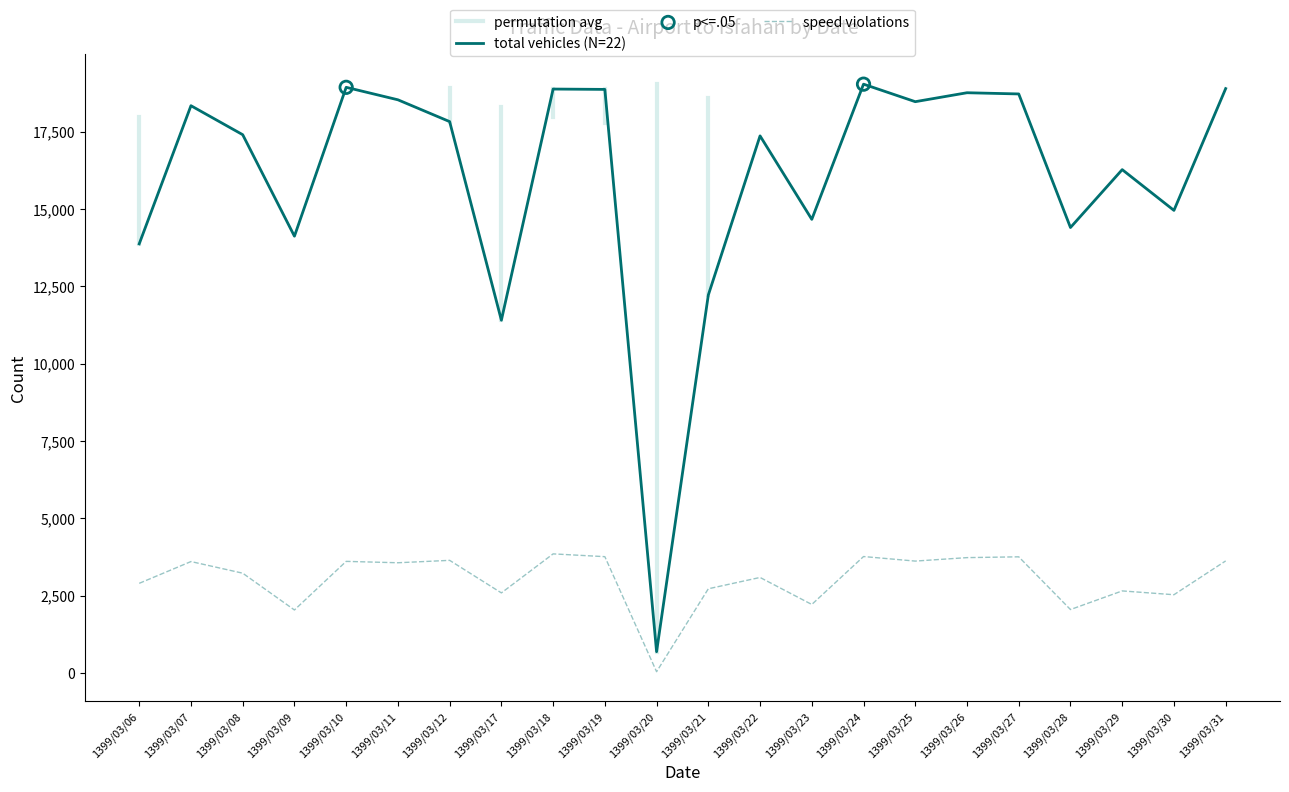

Which series contains the lowest Y value?

speed_violation